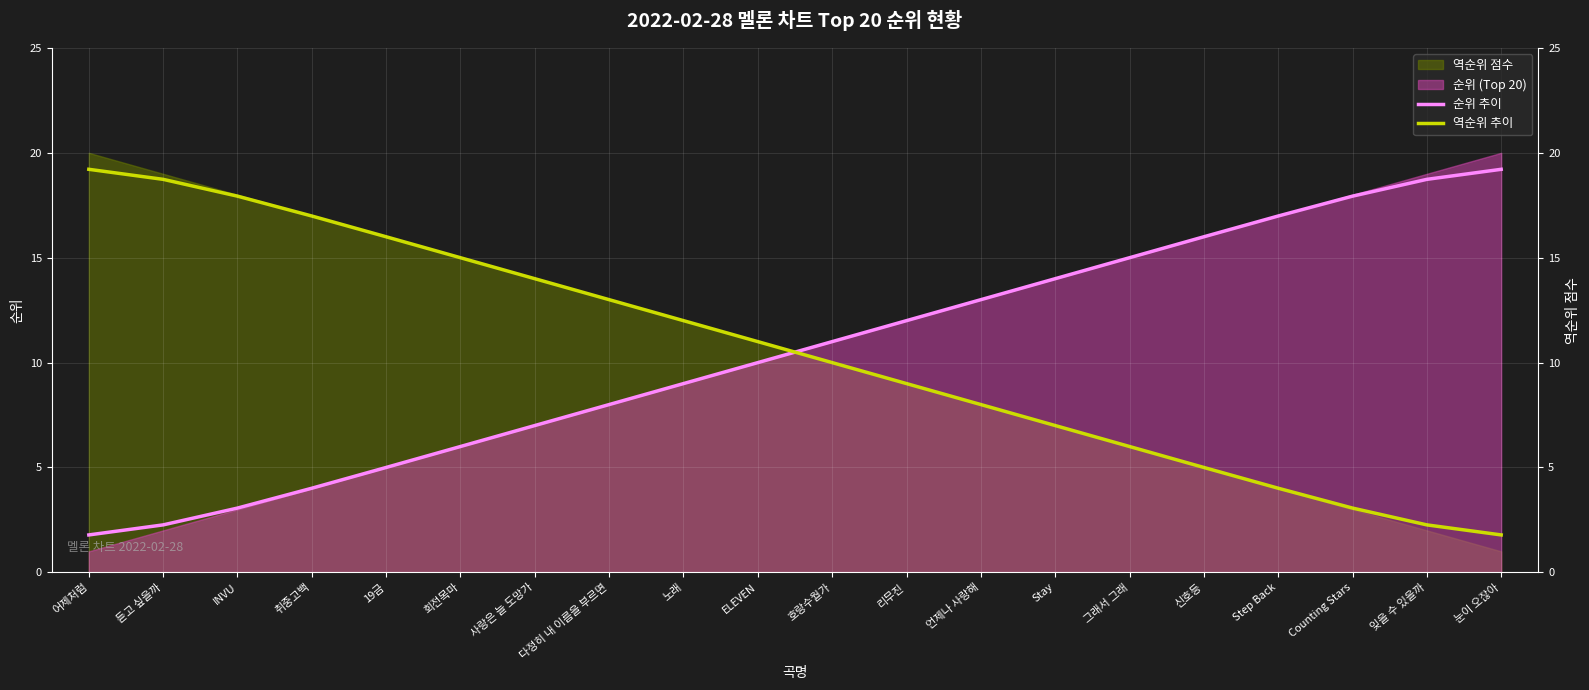

What is the value of the 순위 추이 point at the 10th from the left?

10.0